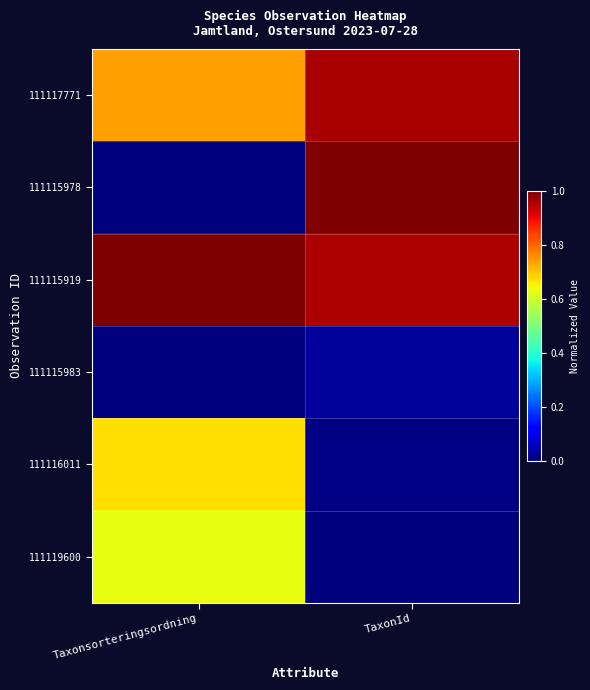

At how many categories does at least one series exceed 0?

2